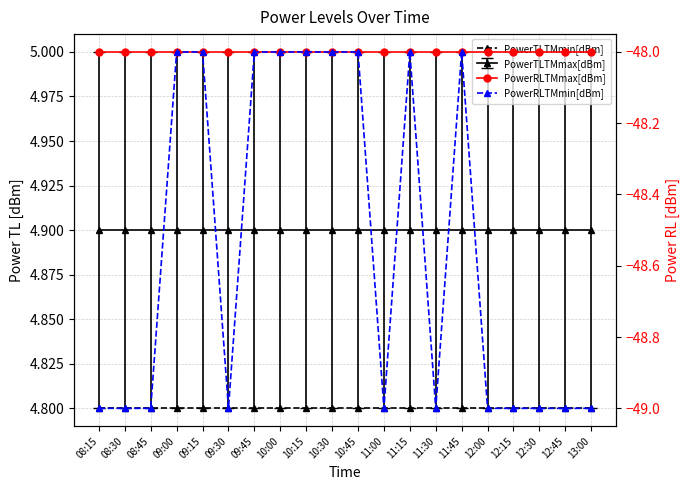

Which series has the largest total across all categories?

PowerTLTMmin[dBm]